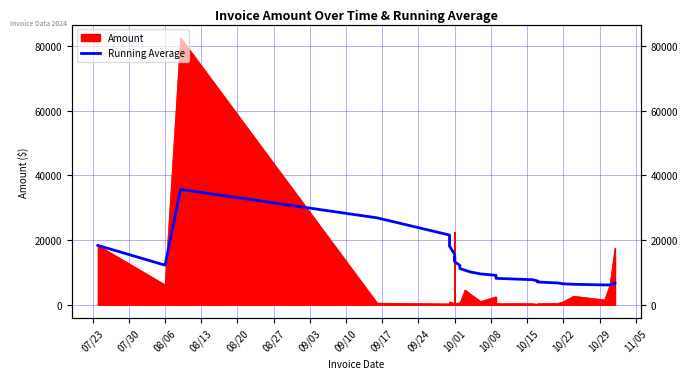

True or false: the data has more than 1 interior local peaks.

True